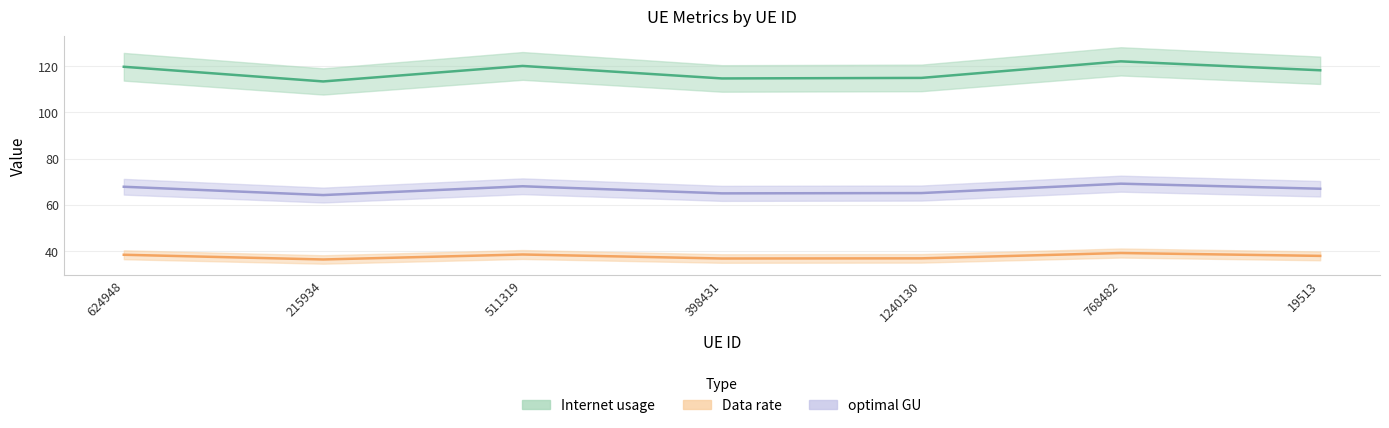

What is the maximum value for Internet usage?

122.1